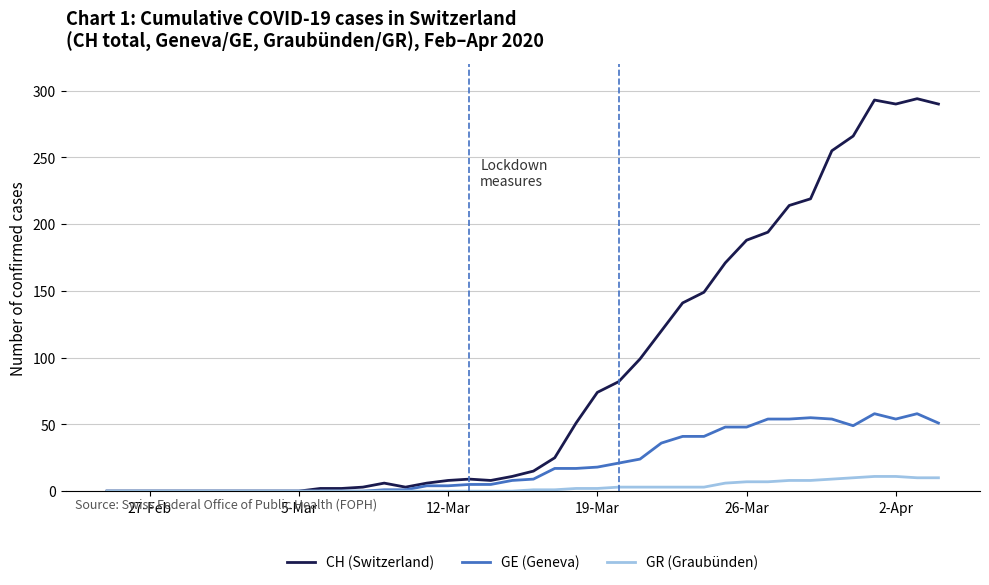

Which series has the largest total across all categories?

CH (Switzerland)